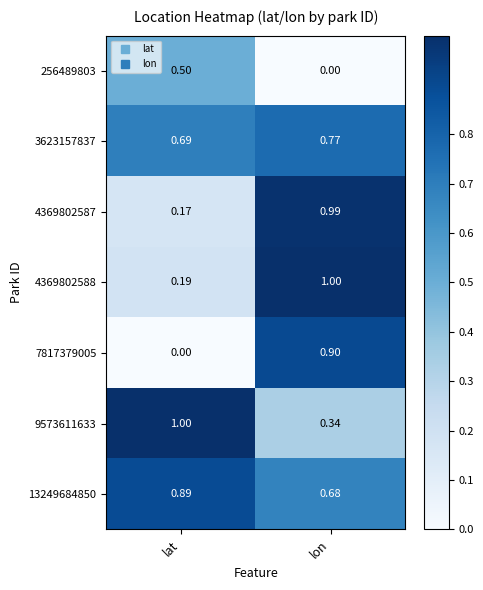

Rank the categories by 9573611633 value from lowest to highest.

lon, lat